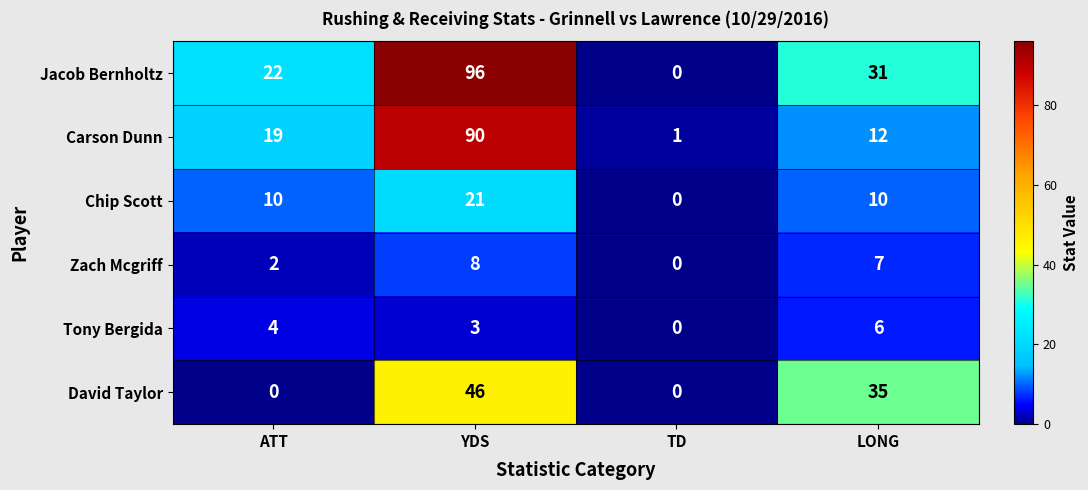

True or false: Jacob Bernholtz has a value of 35 at TD.

False